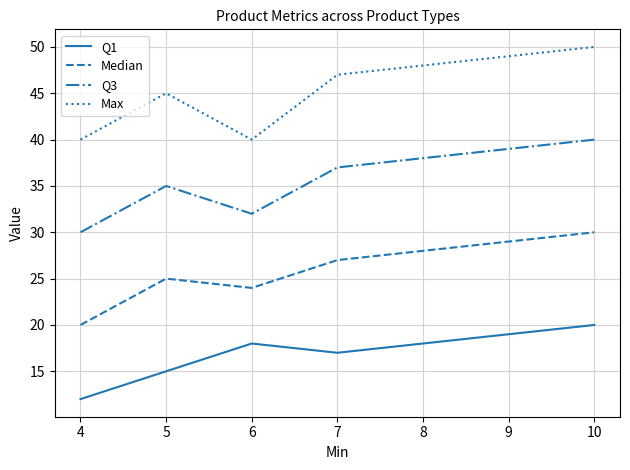

What is the difference between the maximum and minimum values in the Q3 series?

10